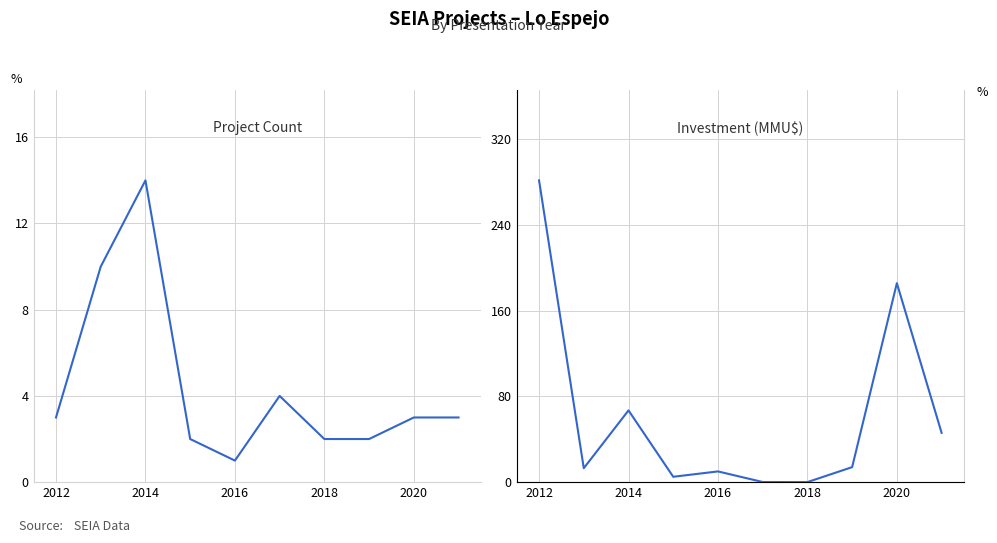

Rank the series by their average value, from lowest to highest.

Project Count, Investment (MMU$)